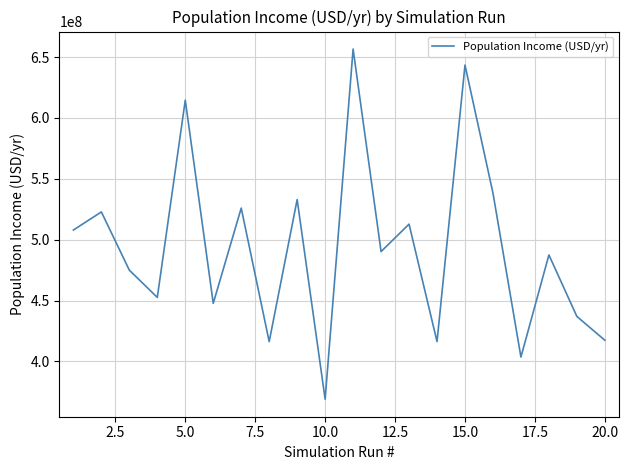

What is the maximum value shown in the chart?

656631797.6